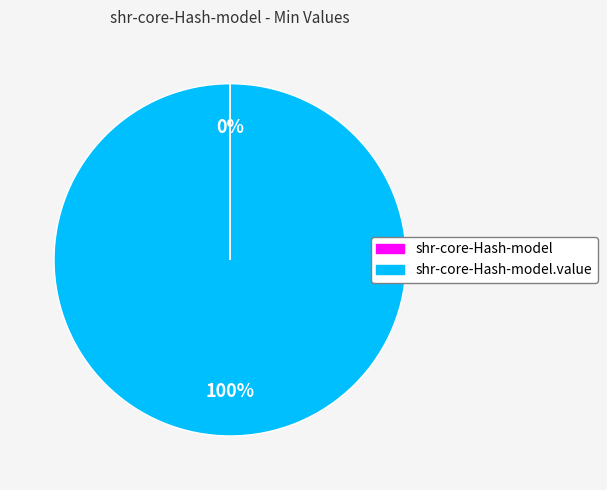

Is there any slice that represents more than half of the pie?

Yes